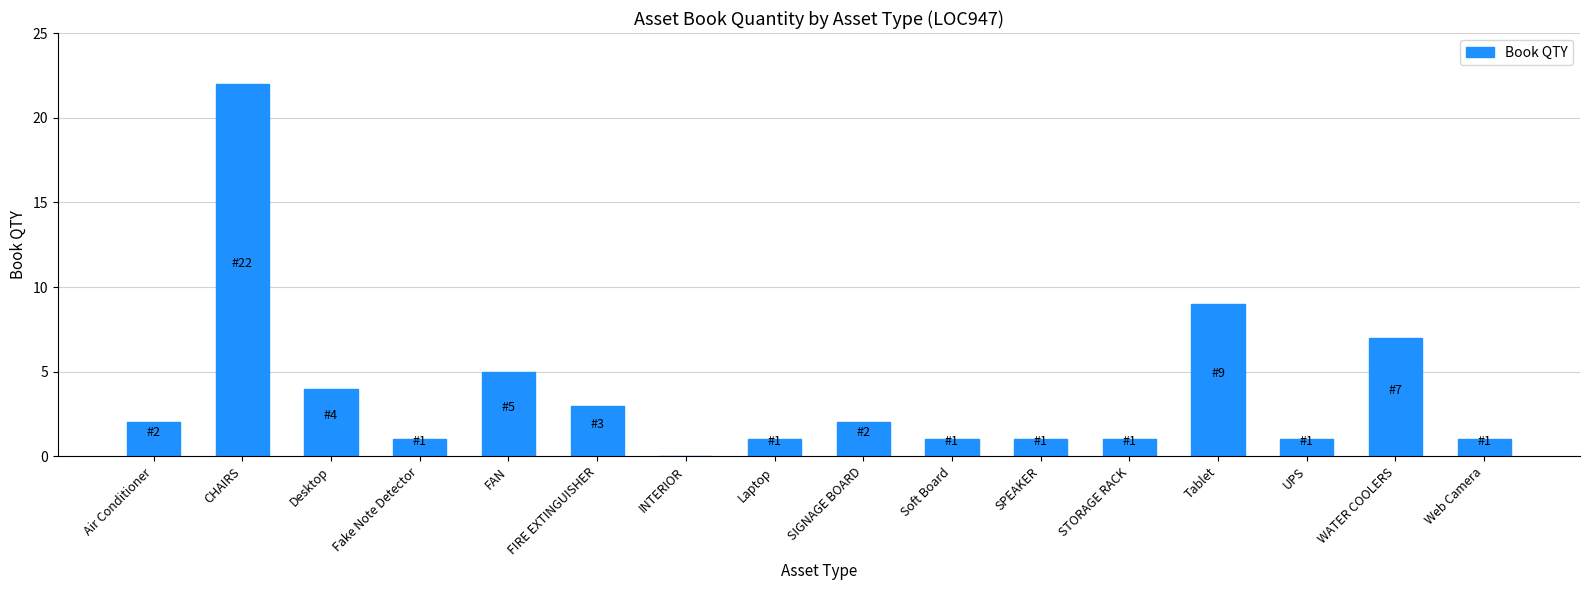

At which label is the value closest to 11?

Tablet